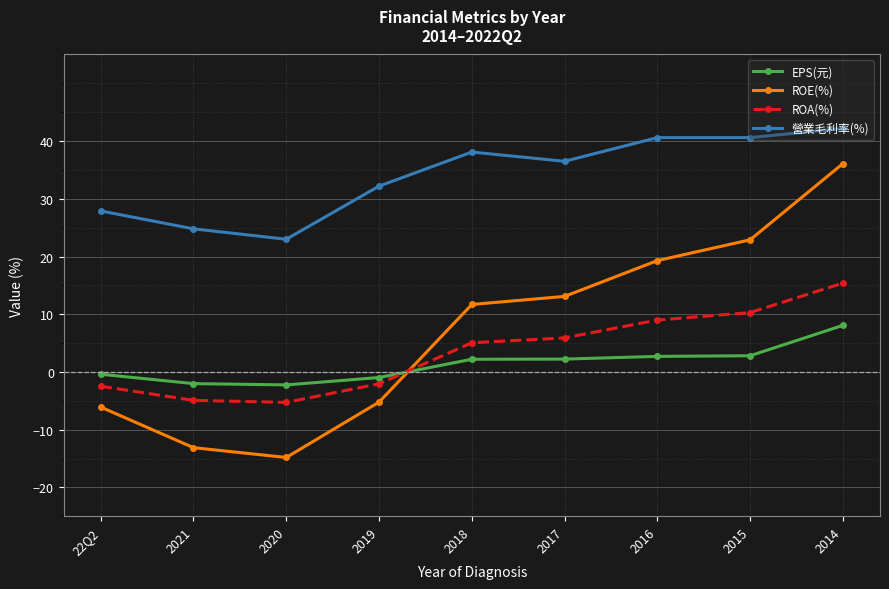

True or false: 營業毛利率(%) and EPS(元) intersect in this chart.

False